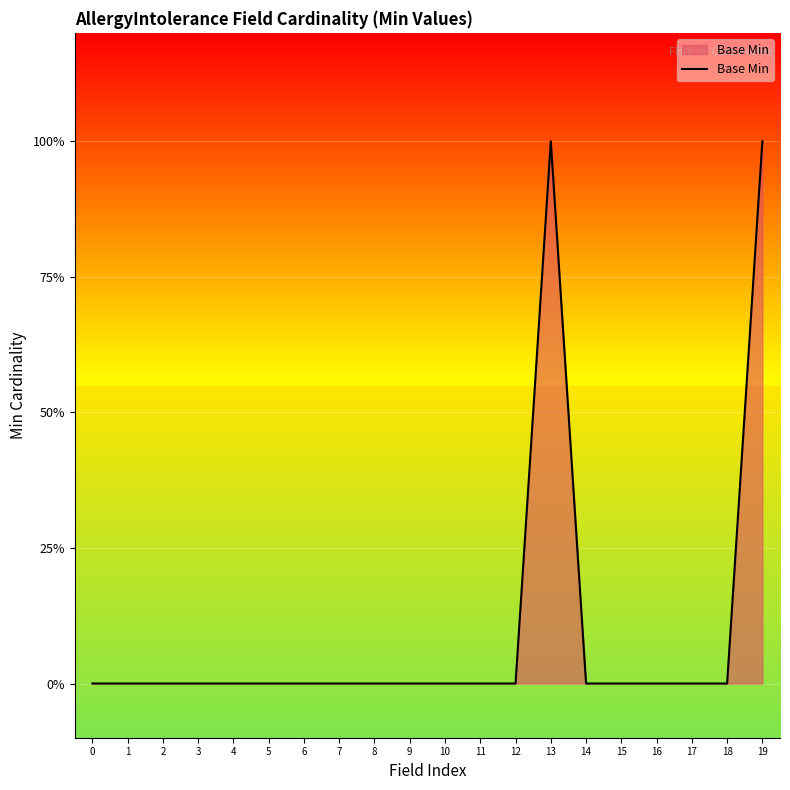

Is this an area chart (filled region under the line)?

Yes